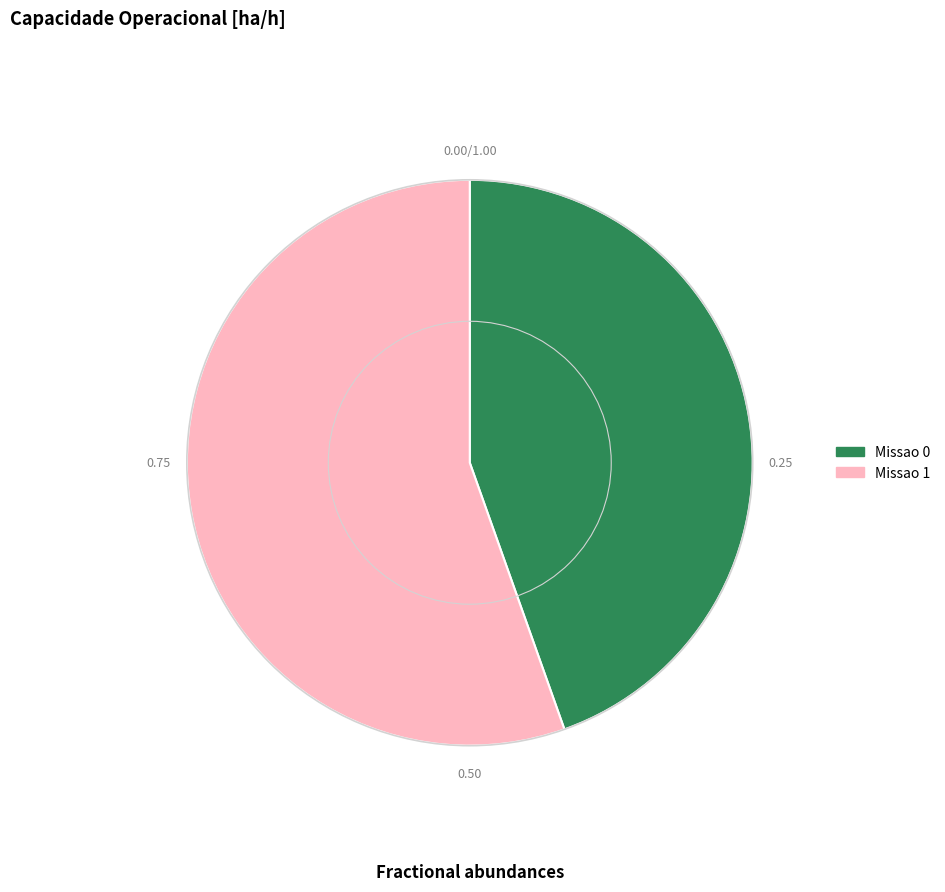

Count the number of slices in the pie.

2